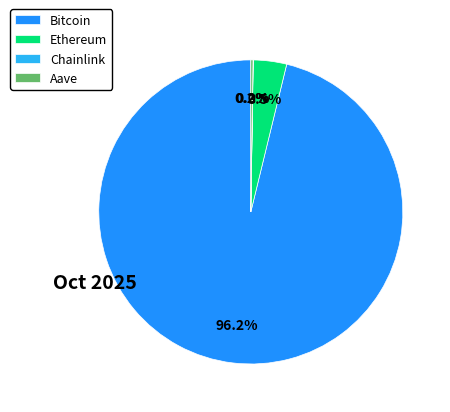

Which category has the biggest portion of the pie?

Bitcoin